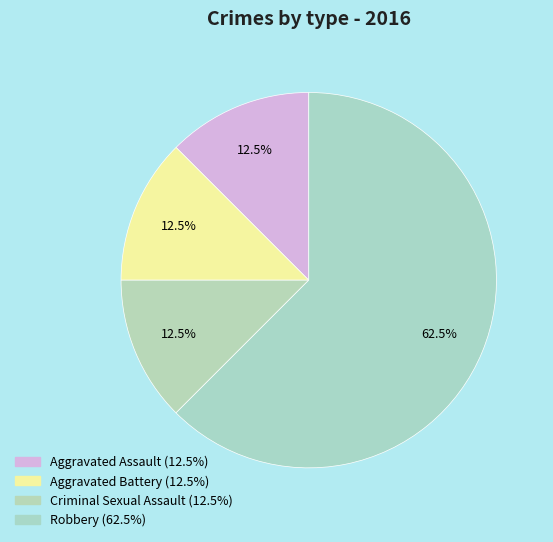

What is the majority slice?

Robbery